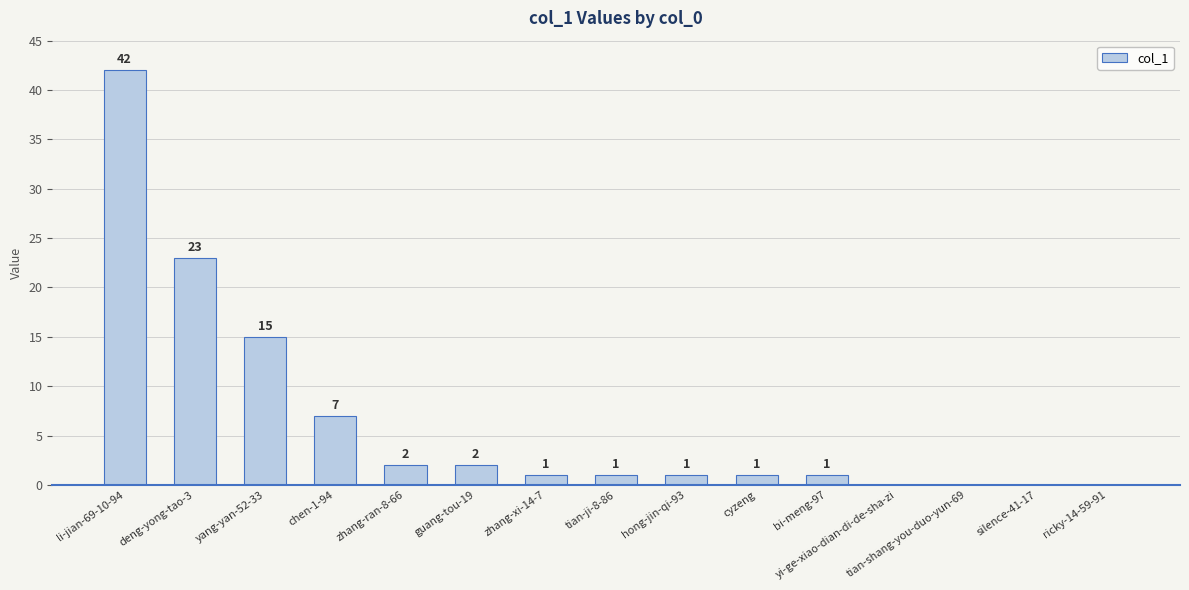

At which label does the data first exceed 1?

li-jian-69-10-94